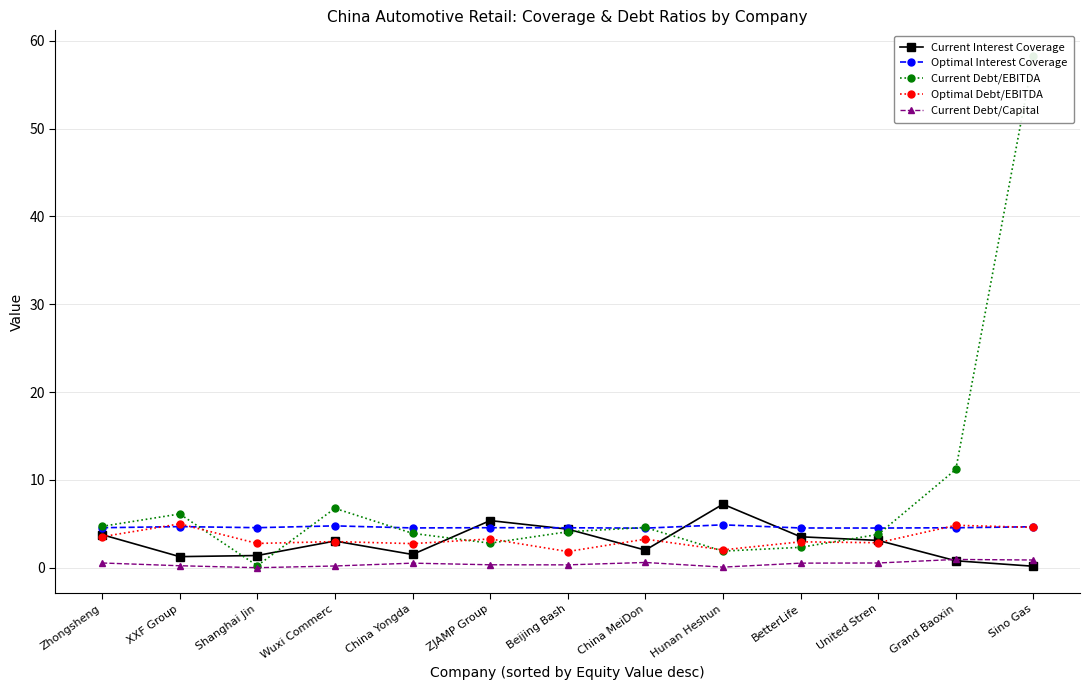

Is the value of Current Debt/Capital at XXF Group greater than the value of Optimal Debt/EBITDA at United Stren?

No